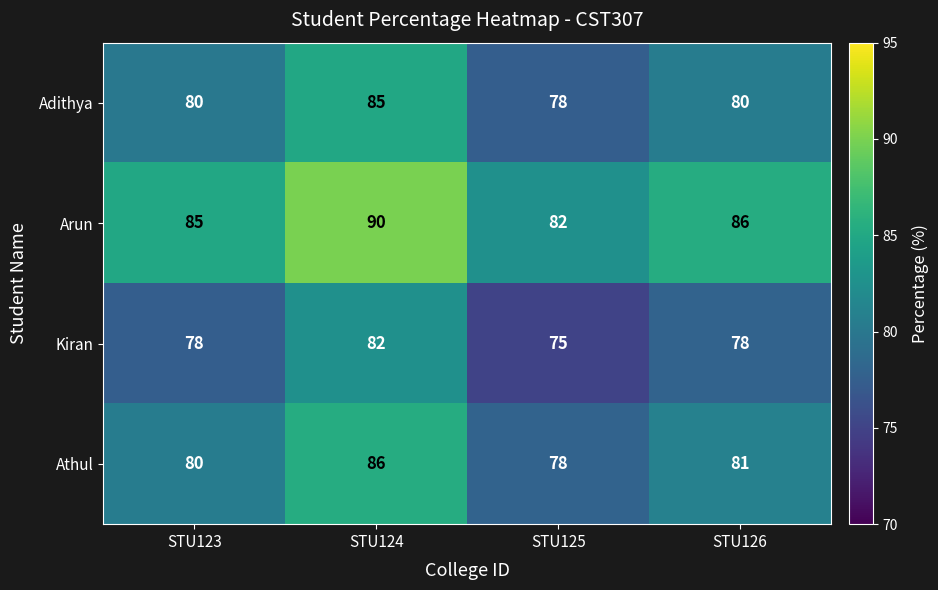

Rank the categories by Arun value from lowest to highest.

STU125, STU123, STU126, STU124